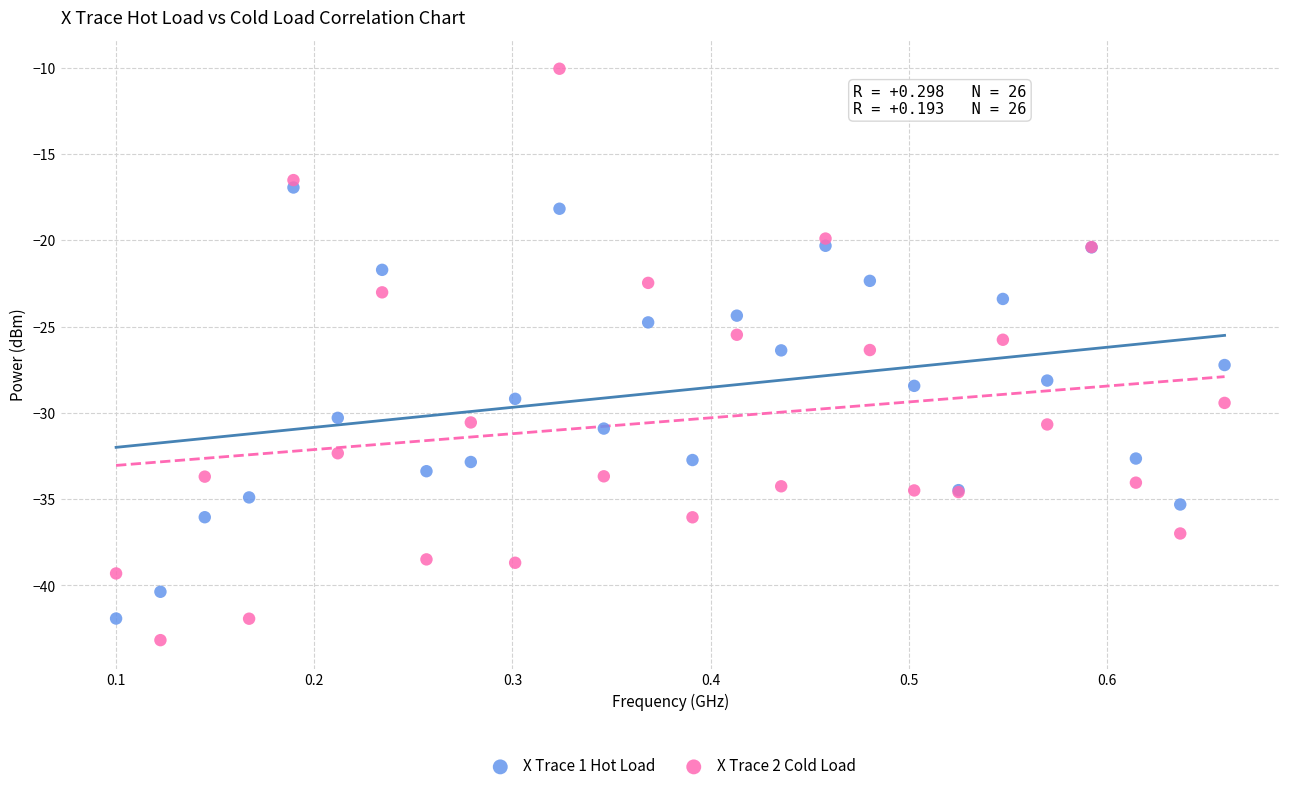

What is the X range (max minus min) for the scatter plot?

0.6